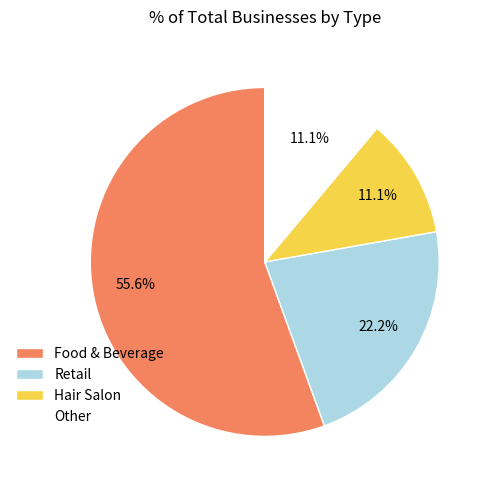

To the nearest percent, what is the average slice percentage?

25%